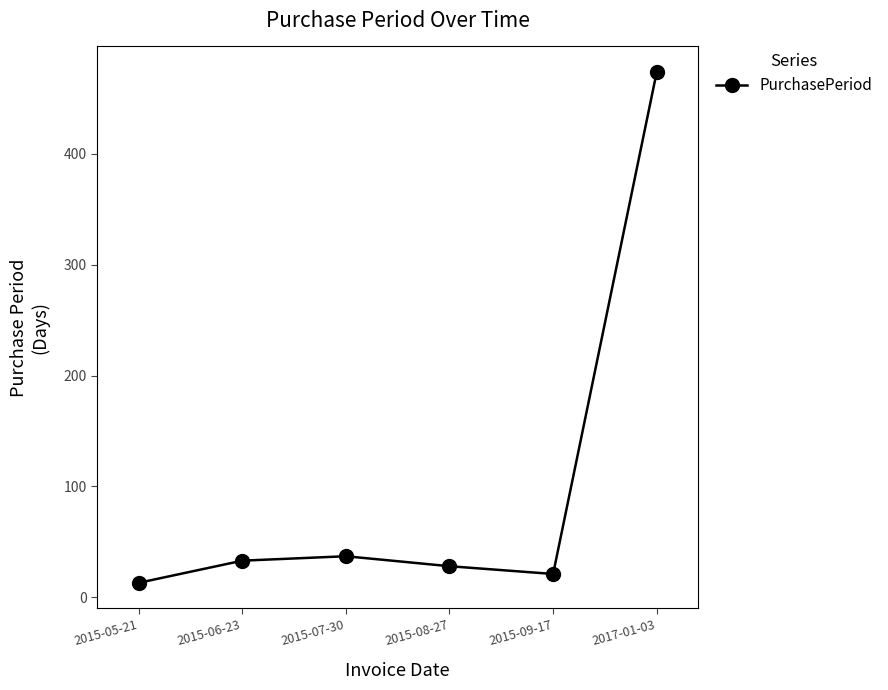

Does the chart have visible grid lines?

No